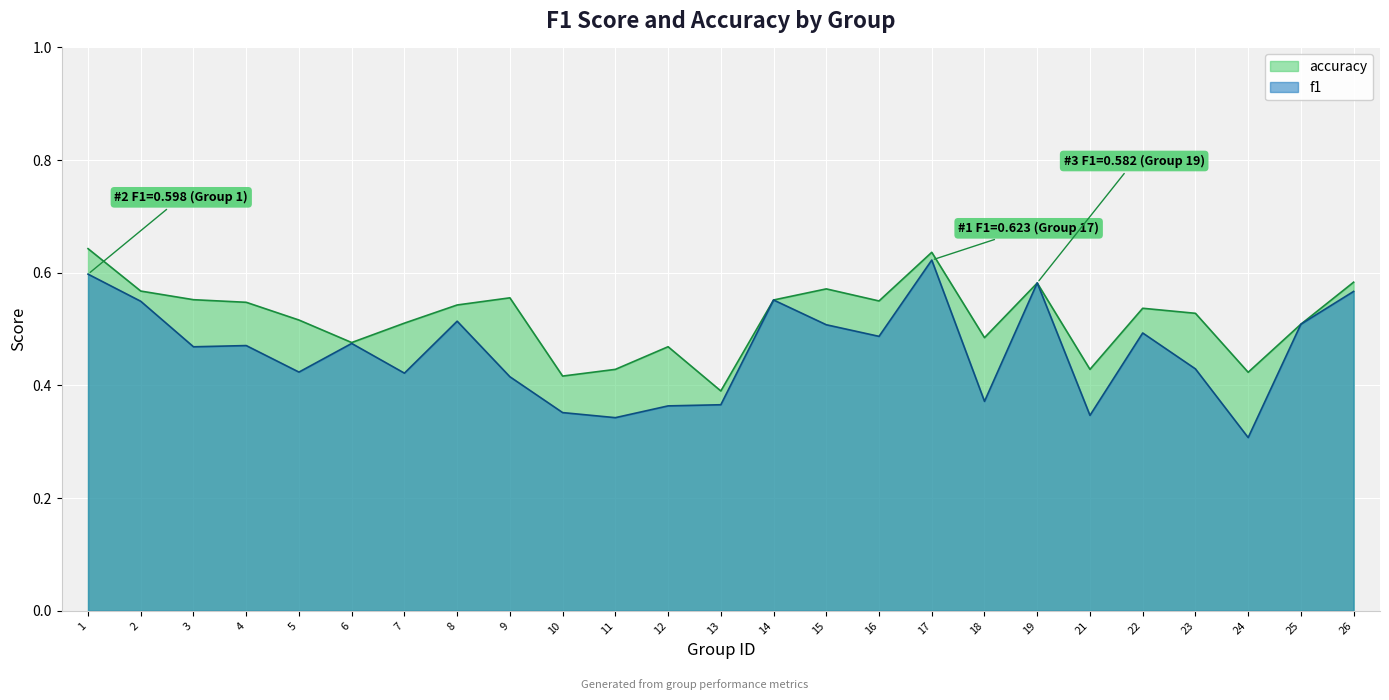

Rank the series by their average value, from lowest to highest.

f1, accuracy